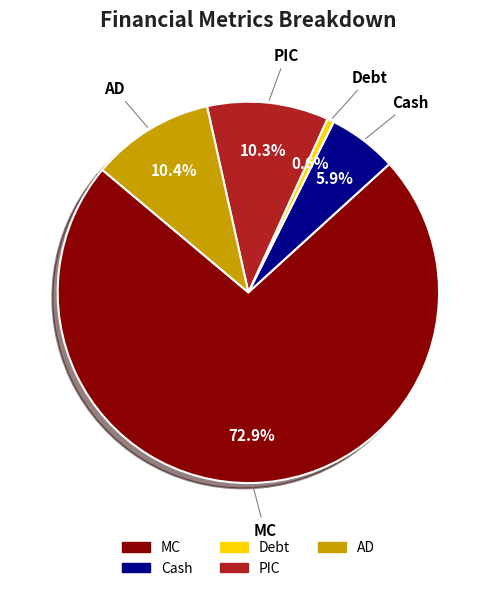

Does any single category account for the majority?

Yes